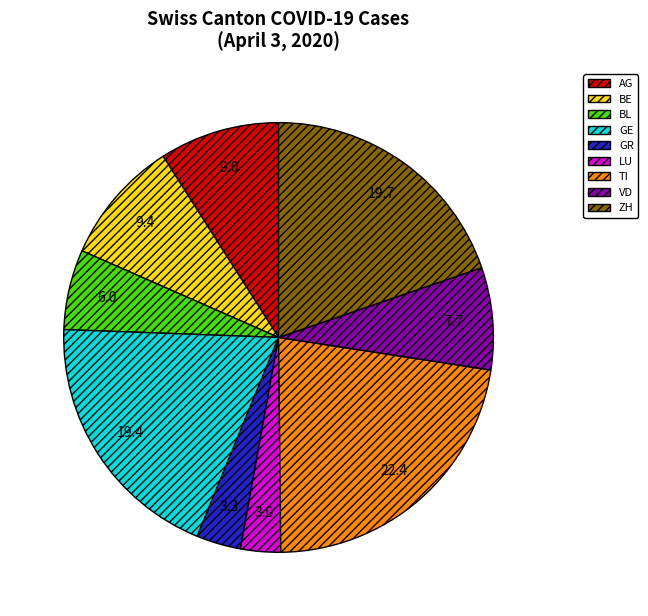

Is the sum of VD and GR greater than half?

No